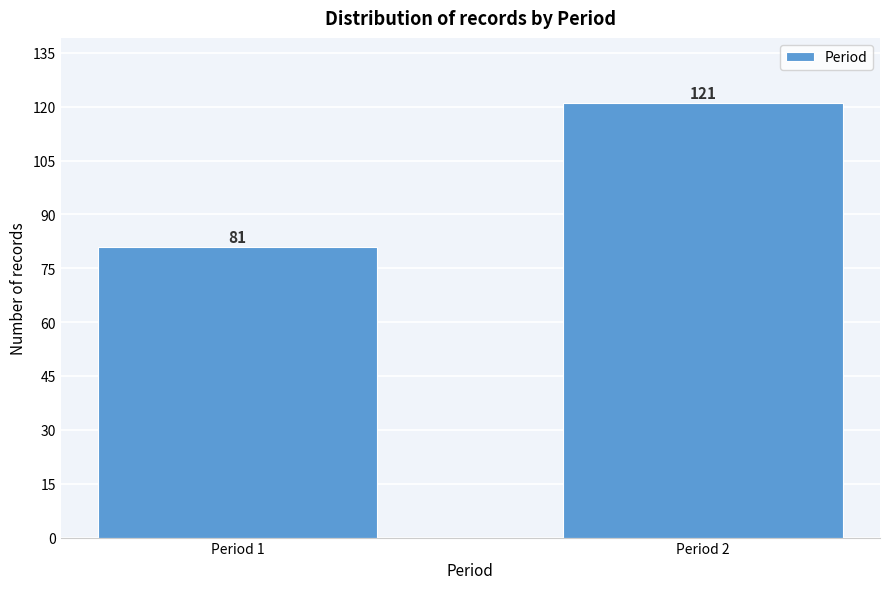

Reading left to right, transcribe all the data shown in this chart.

81	121